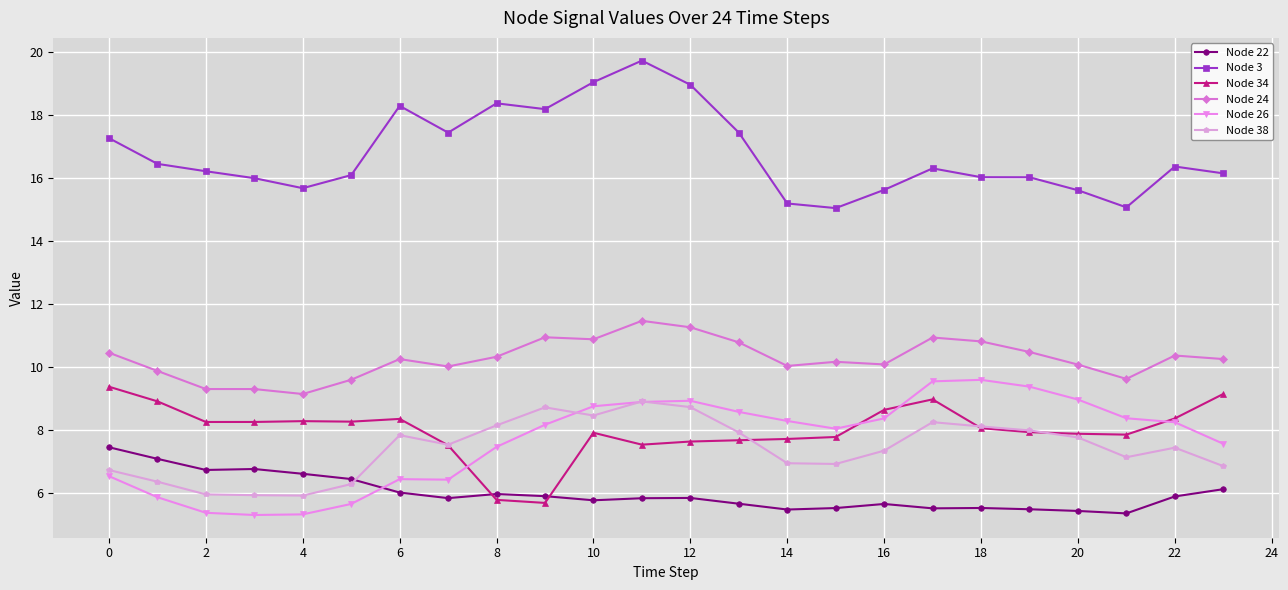

What is the value of the Node 26 point at the 15th from the left?

8.3